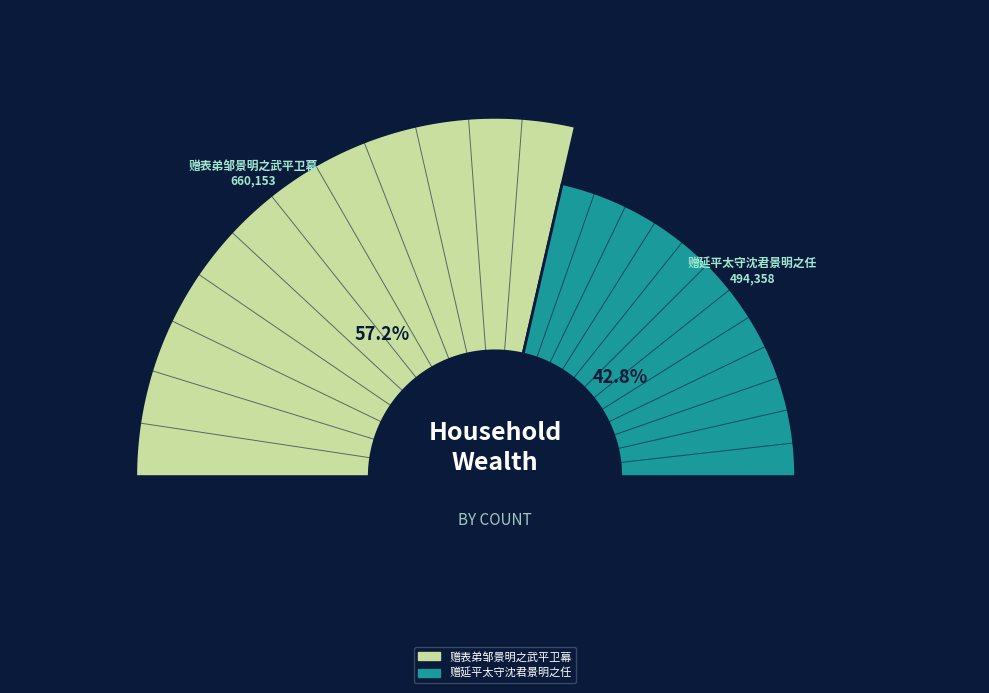

What percentage is NOT represented by 赠延平太守沈君景明之任?

57.2%